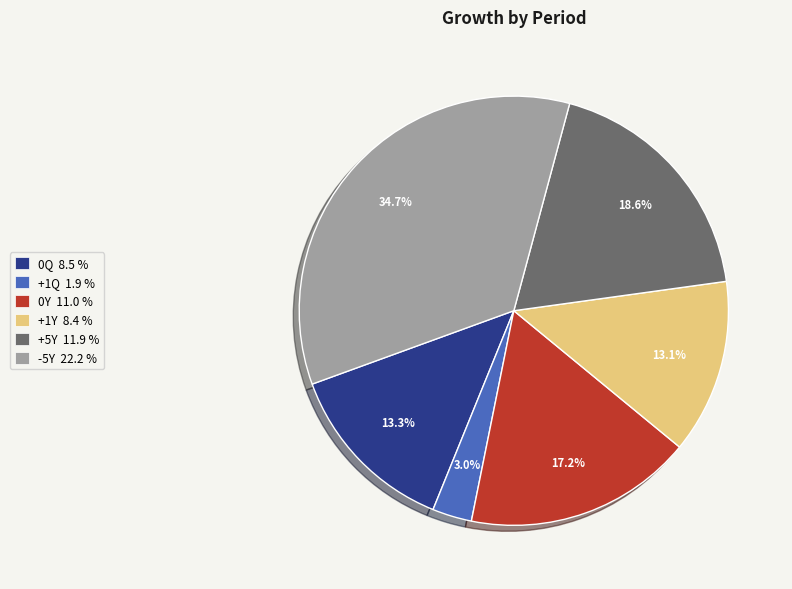

Count the number of slices in the pie.

6